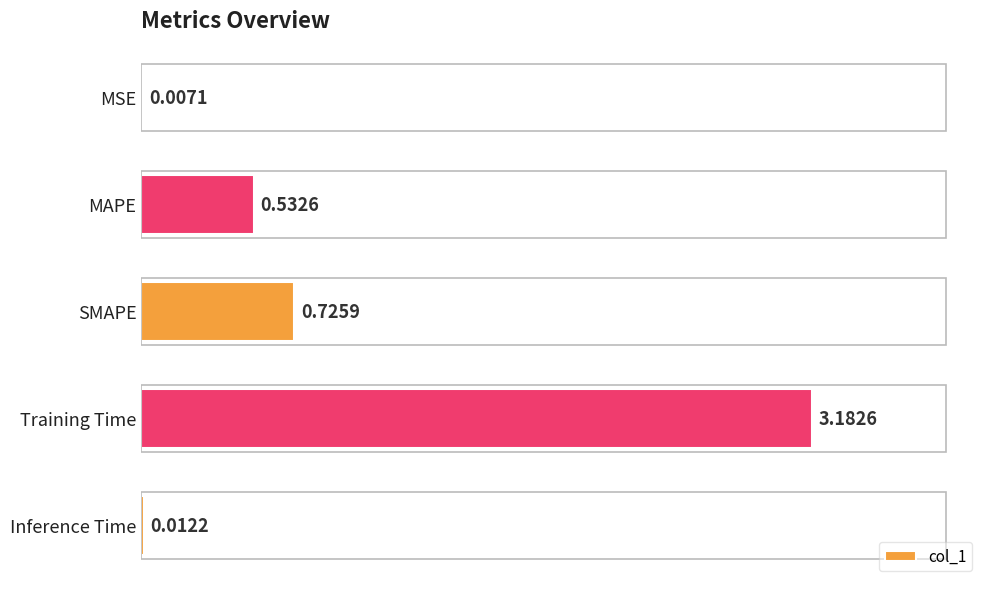

What is the sum of all values?

4.5